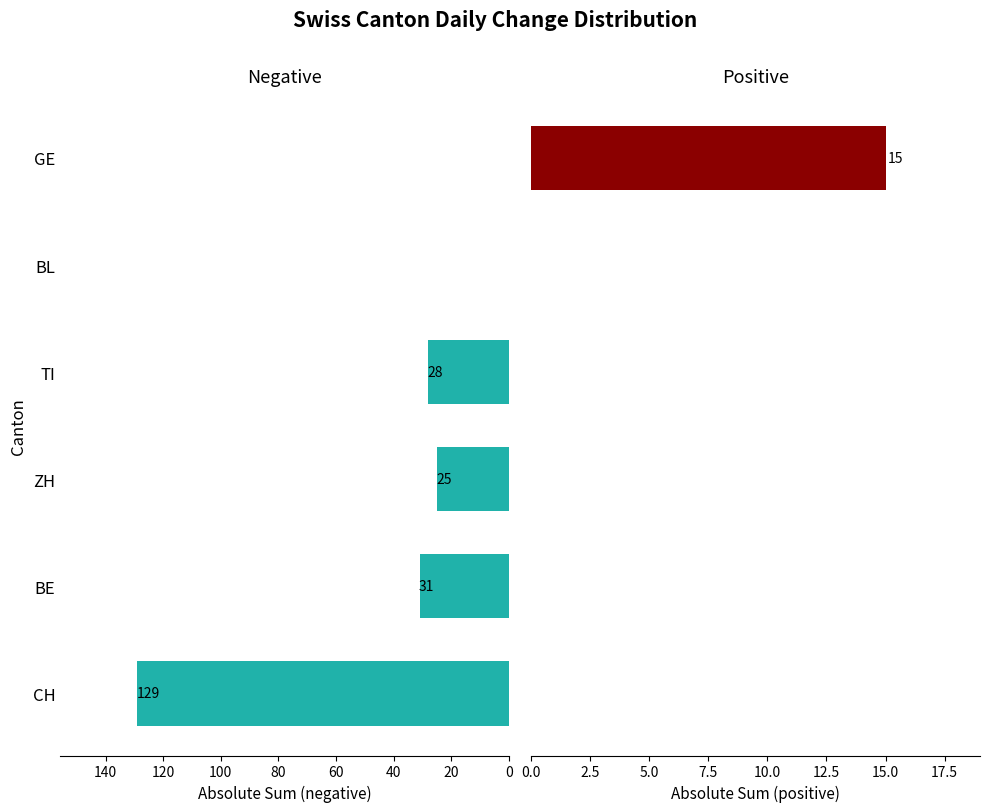

What is the difference between the second highest and minimum values in the Negative total series?

31